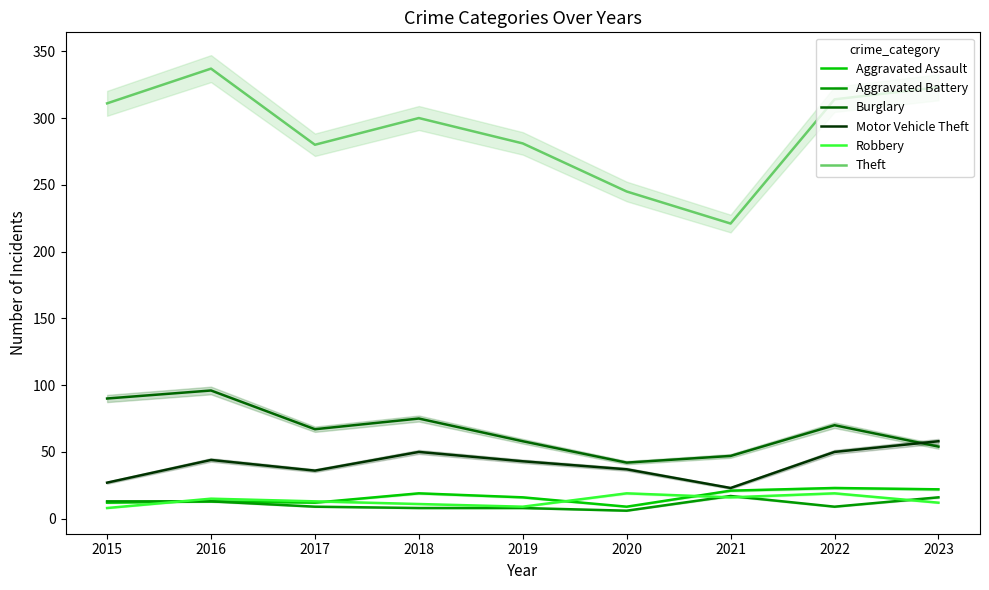

At how many categories does at least one series exceed 329?

1